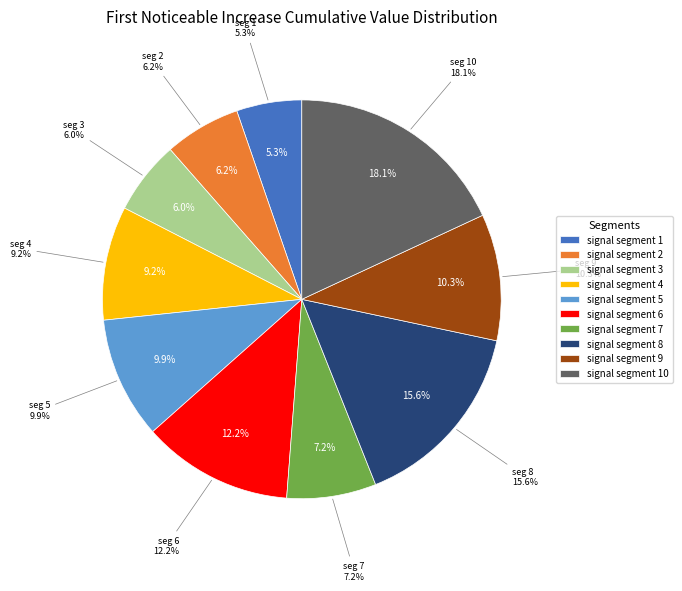

To the nearest percent, what is the difference between the largest and smallest slice percentages?

13%